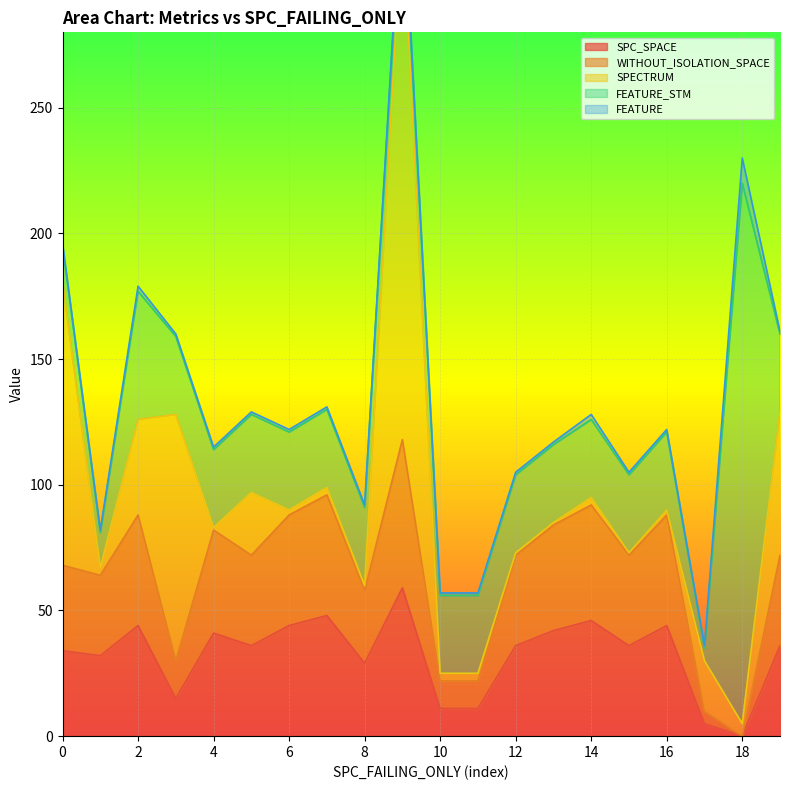

The SPC_SPACE series shows 71 at 6. True or false?

False